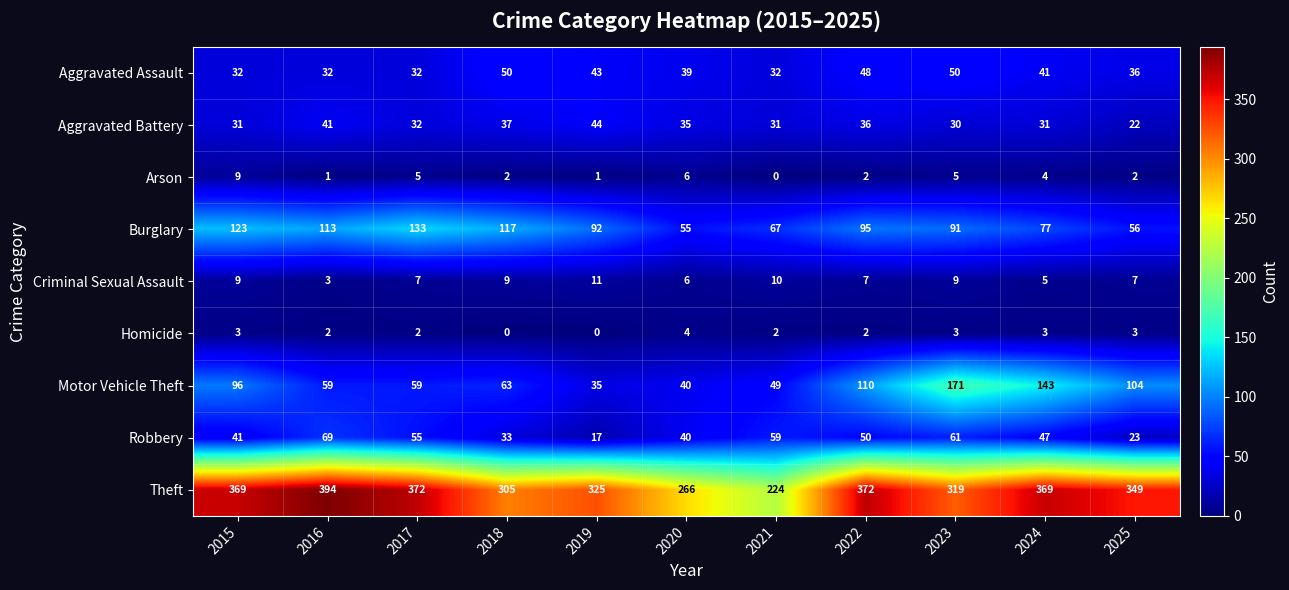

List the series in order of their peak value, highest first.

Theft, Motor Vehicle Theft, Burglary, Robbery, Aggravated Assault, Aggravated Battery, Criminal Sexual Assault, Arson, Homicide